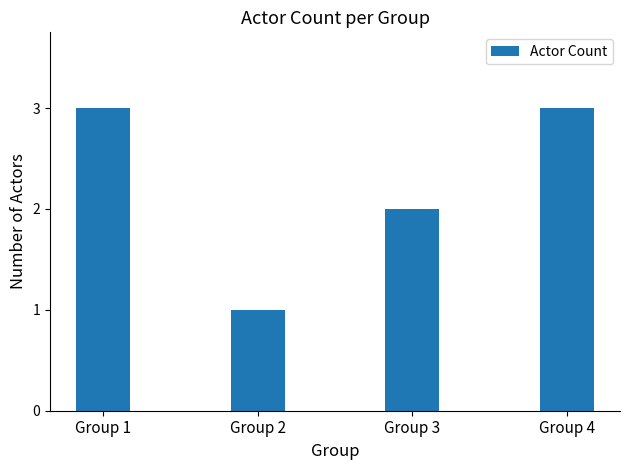

What is the difference between the maximum and minimum values?

2